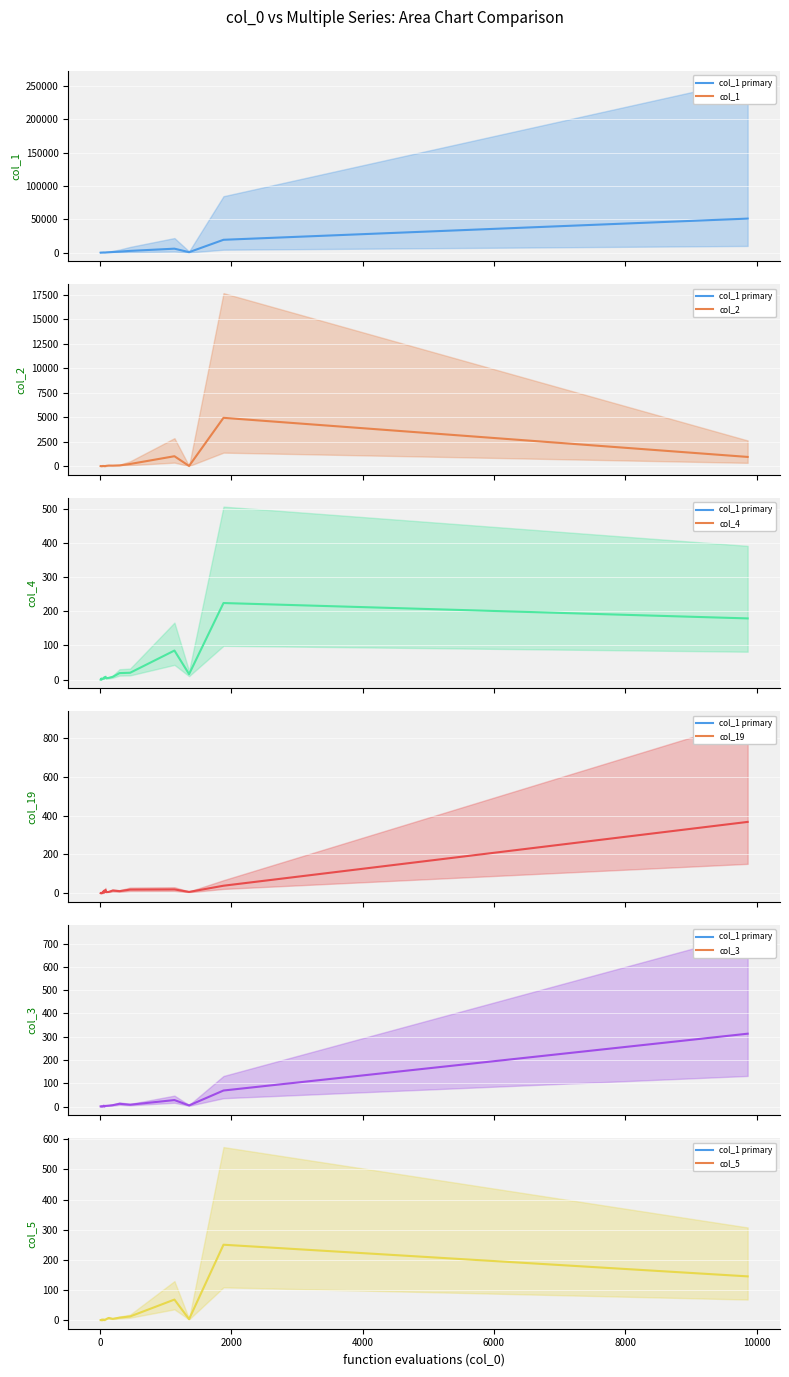

True or false: col_4 has a value of 1 at 0.

False